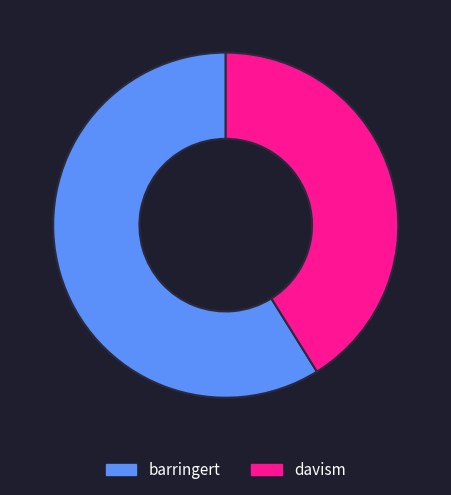

How many slices are in this pie chart?

2